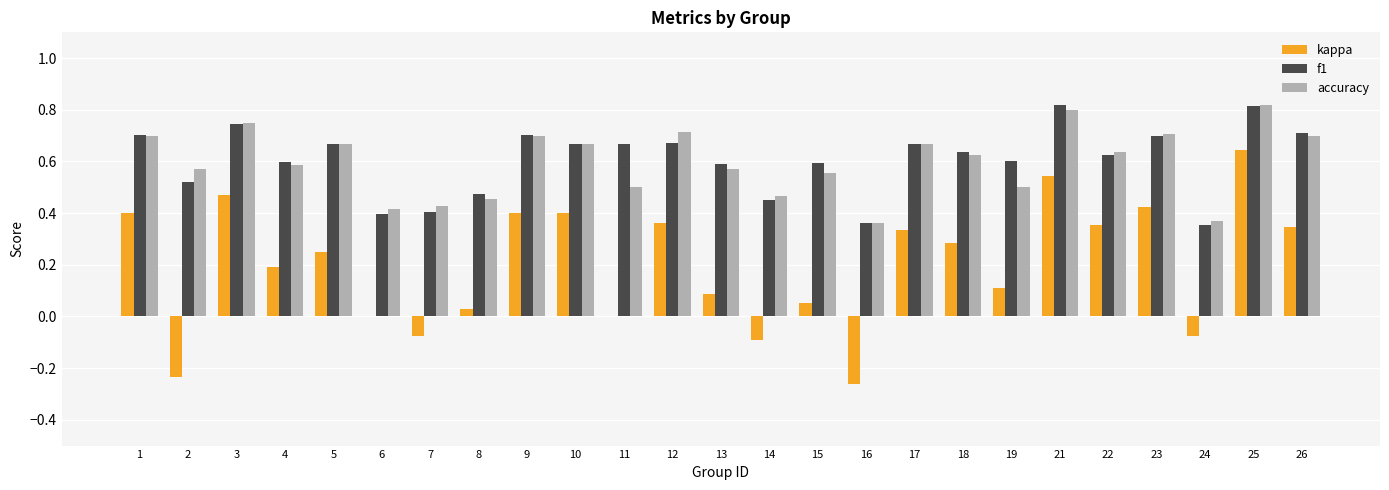

Are the bars horizontal?

No